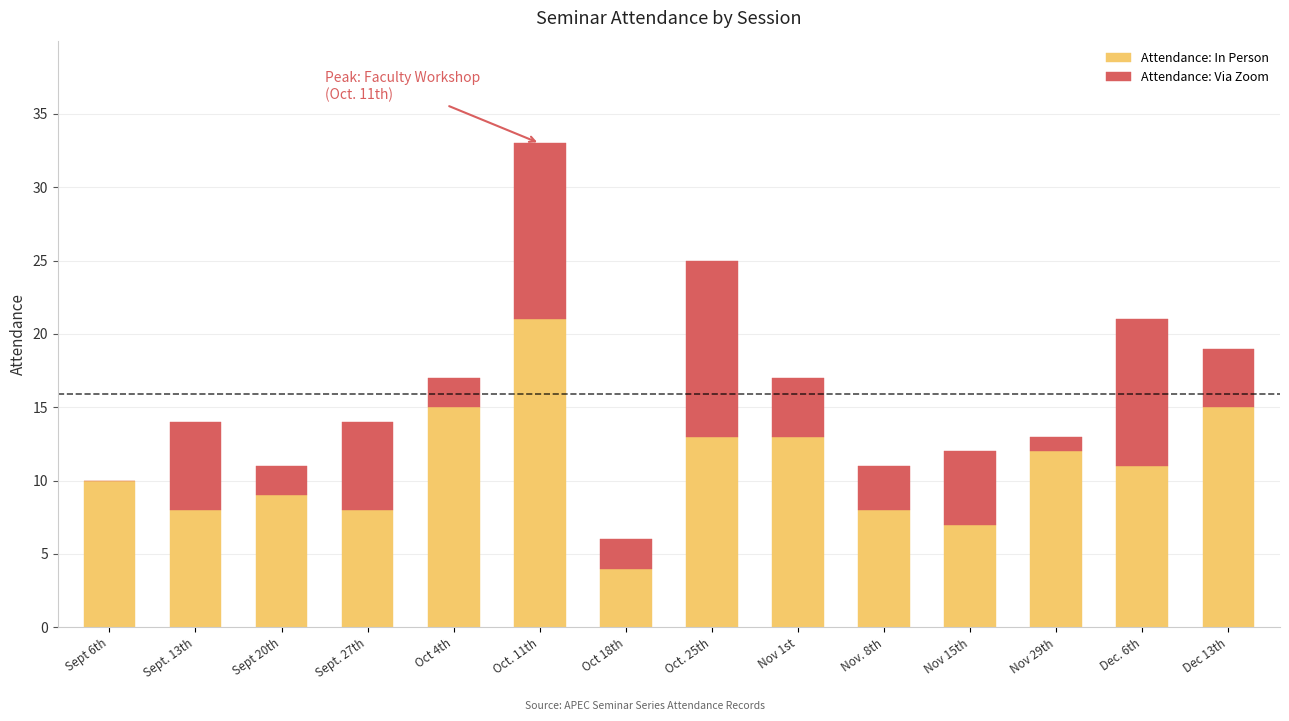

The Attendance: In Person series shows 13 at Oct. 25th. True or false?

True